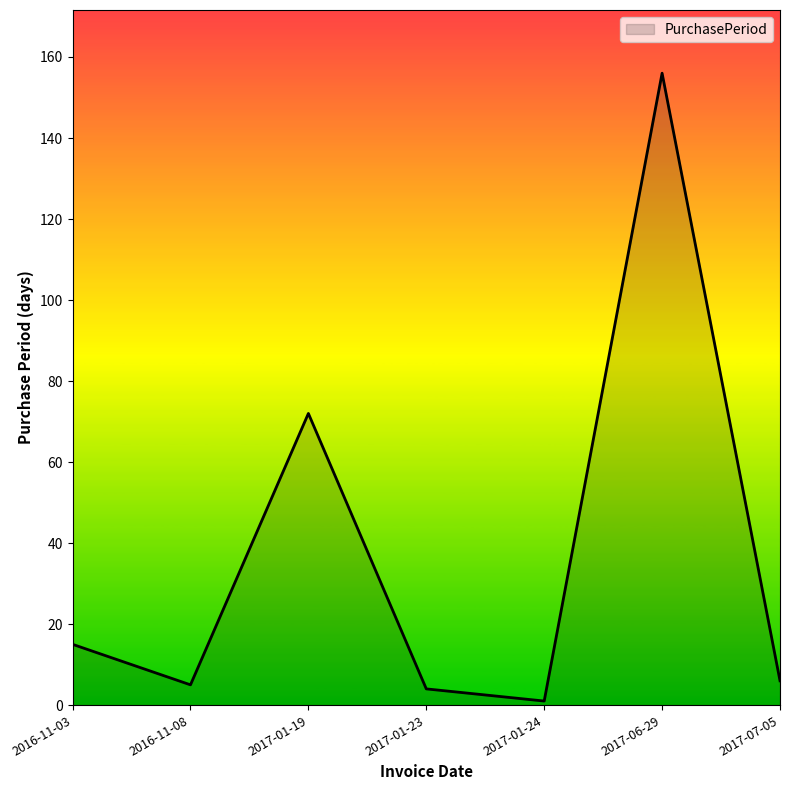

Which label corresponds to the largest value in the chart?

2017-06-29